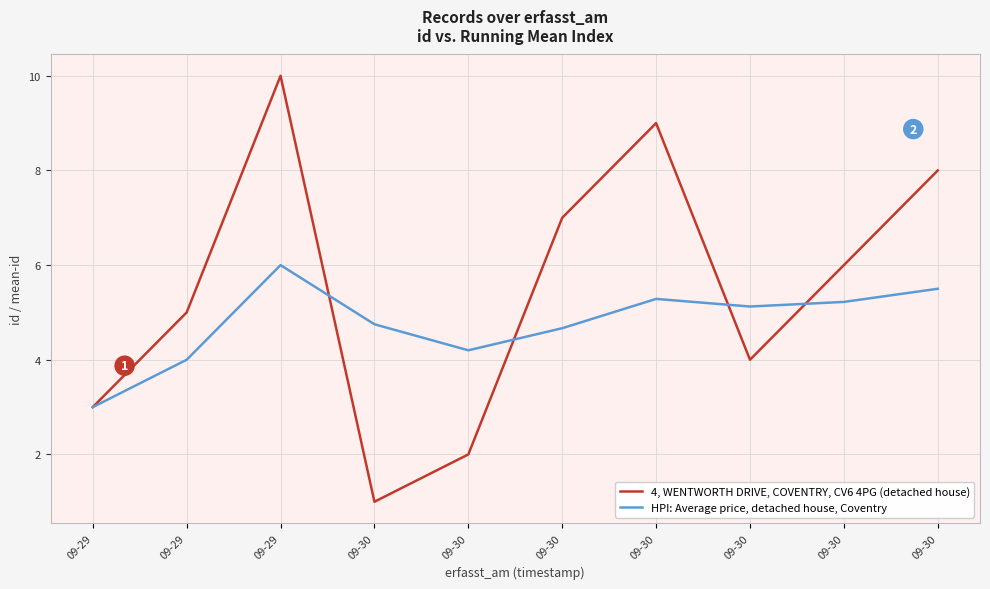

What are all the series names shown in the legend?

4, WENTWORTH DRIVE, COVENTRY, CV6 4PG (detached house), HPI: Average price, detached house, Coventry